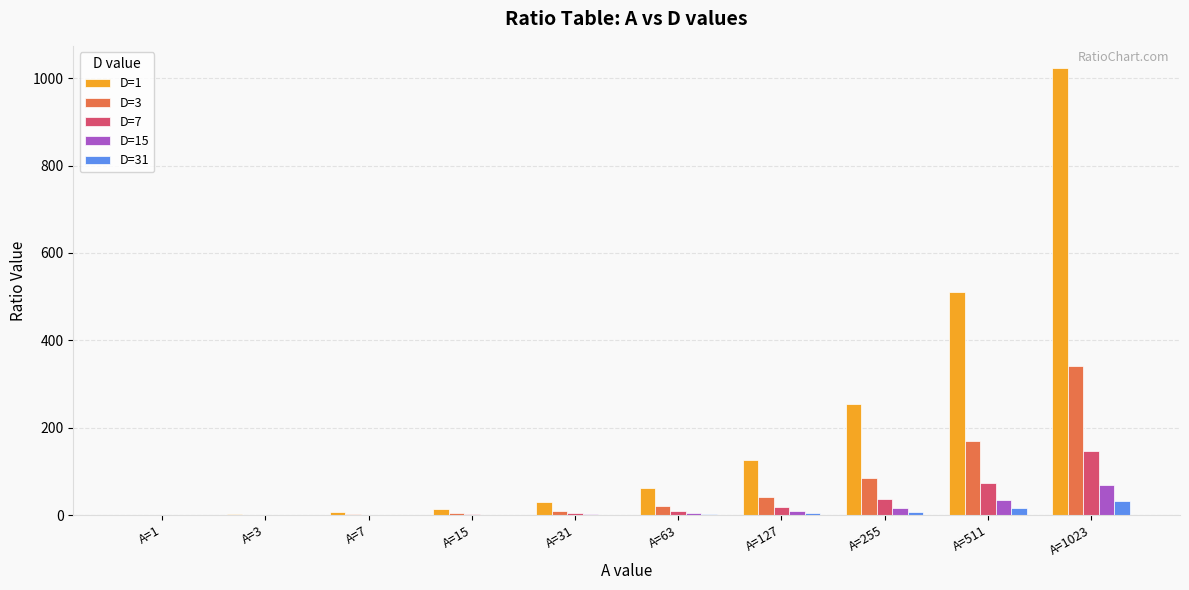

How many groups of bars are there?

10